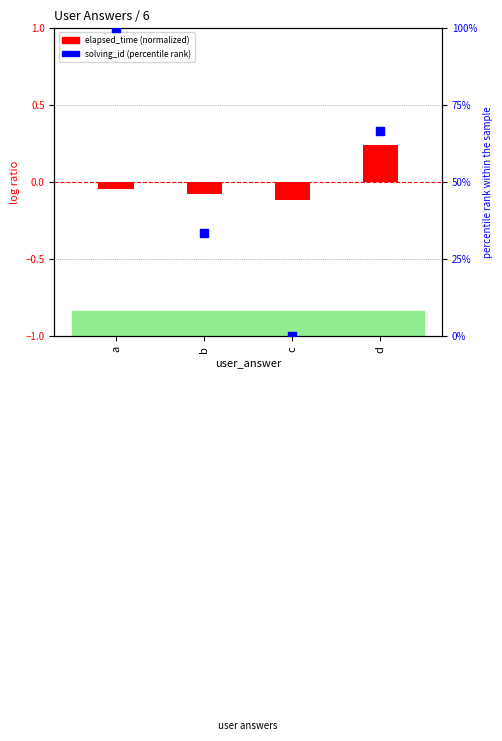

Is the value of elapsed_time (normalized) at b greater than the value of solving_id (percentile rank) at d?

No